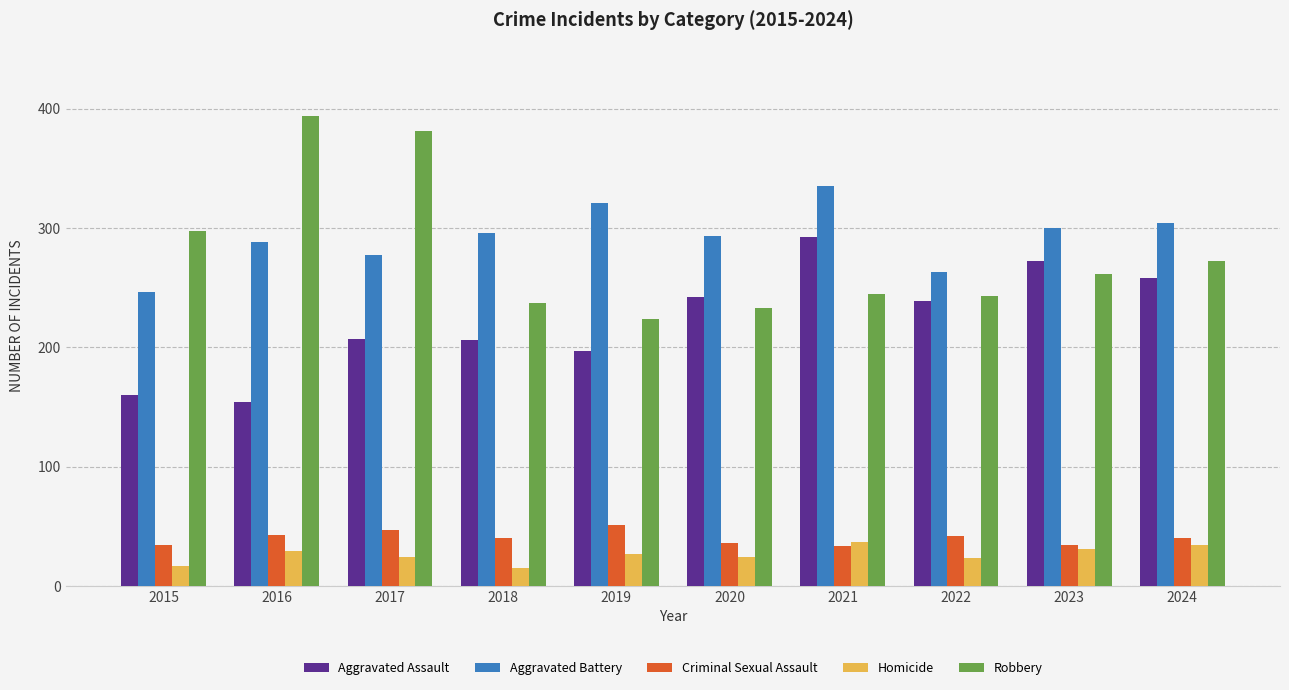

Is it true that Aggravated Battery equals 321 at 2019?

True